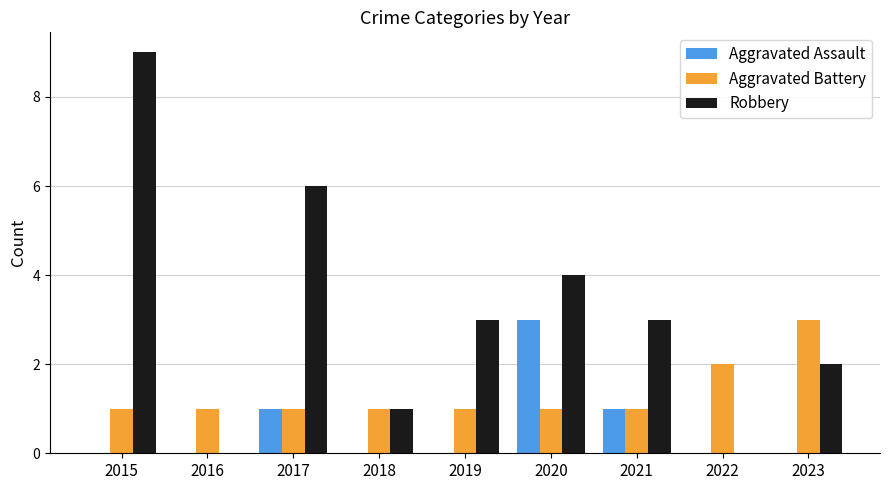

How many series are shown in this chart?

3